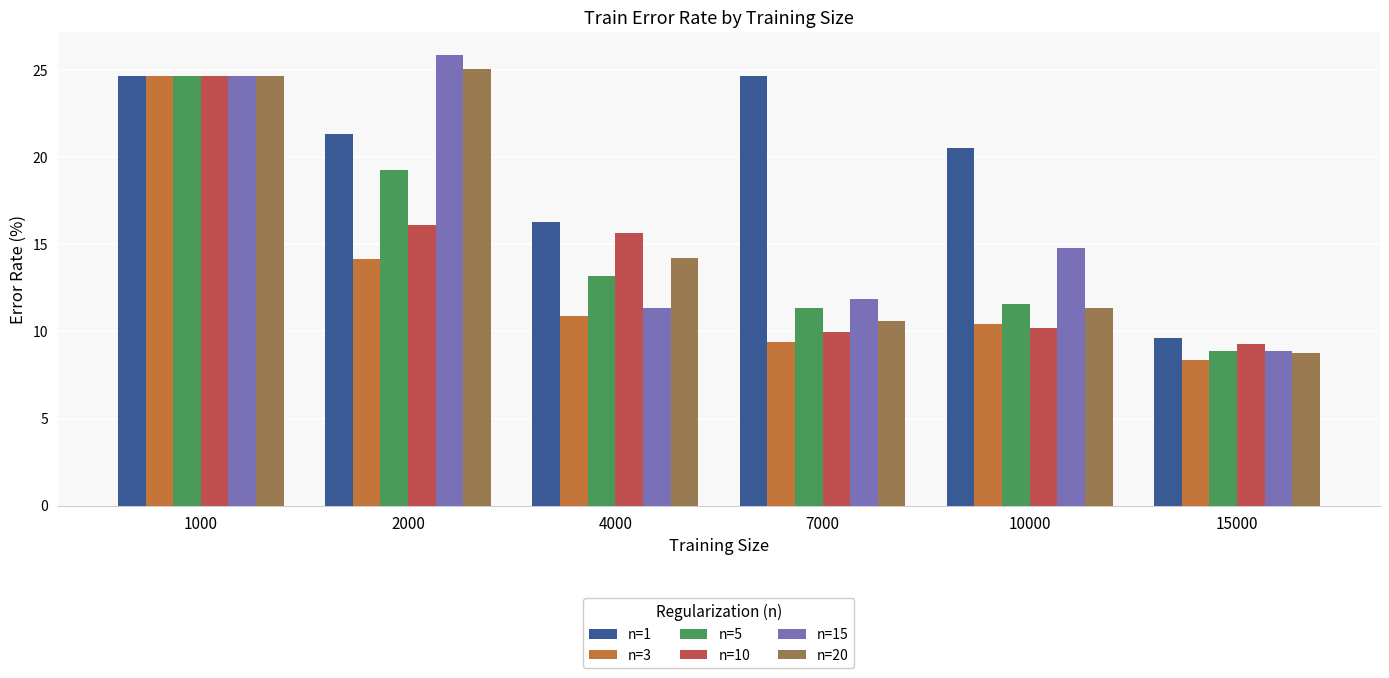

What is the total value across all series at 7000?

77.8